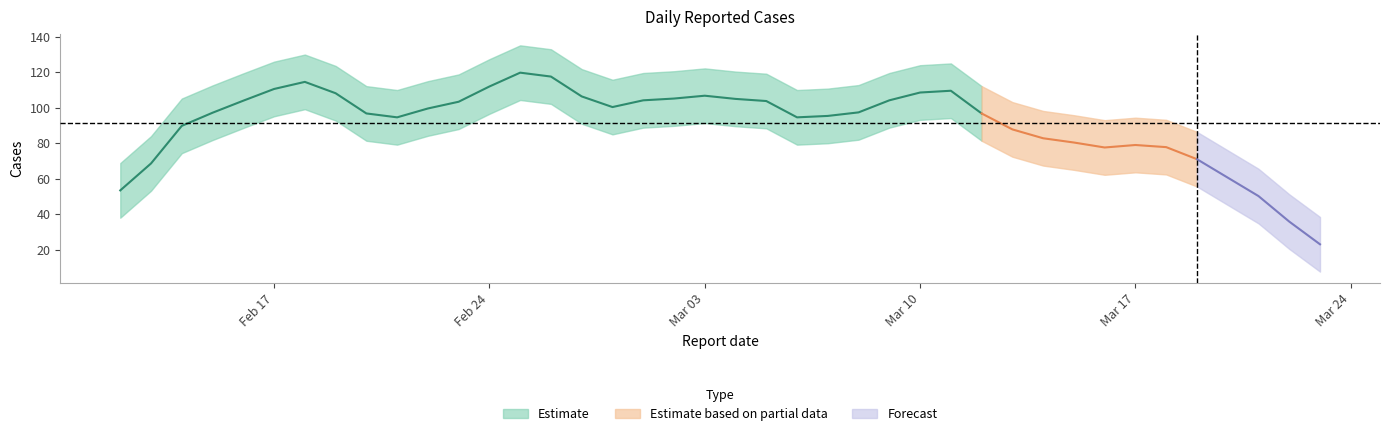

What is the label of the 25th point from the right?

2025-02-27